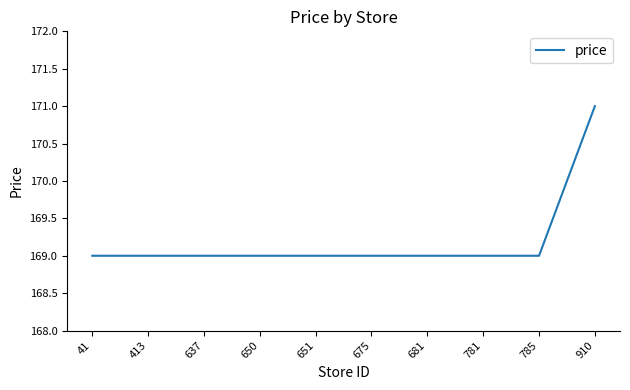

How many lines are shown in the chart?

1